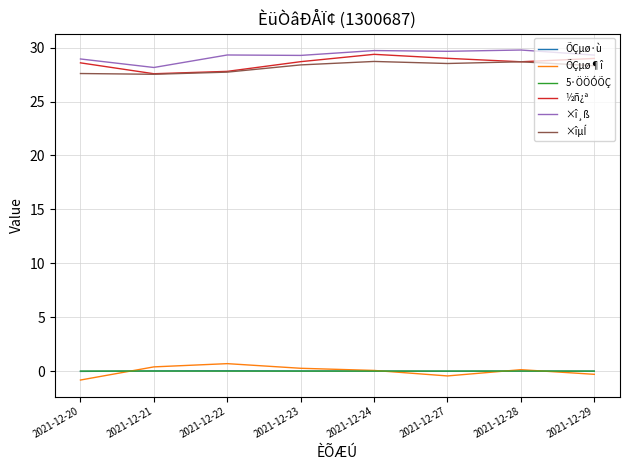

The value of ÕÇµø¶î at 2021-12-28 is 0.1. True or false?

True